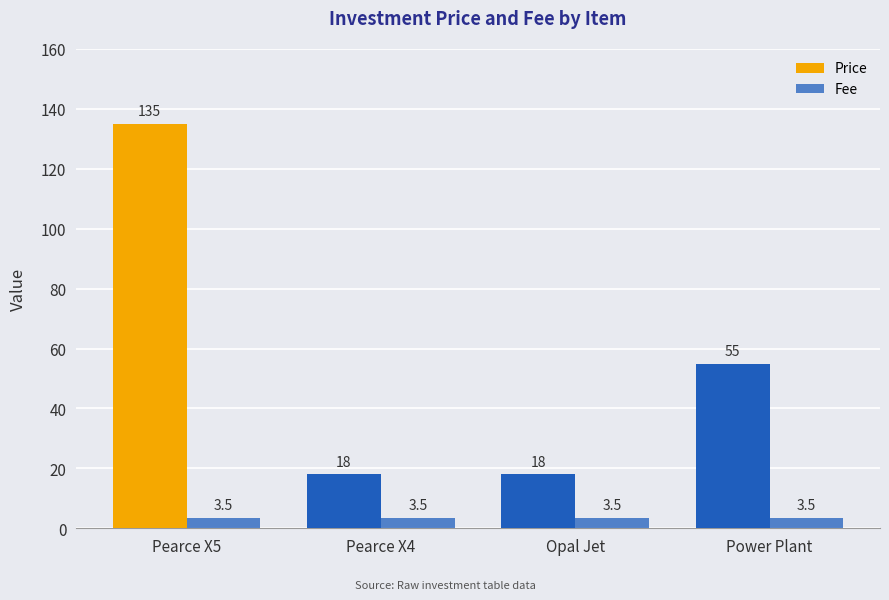

At Power Plant, list the series in order from smallest to largest.

Fee, Price